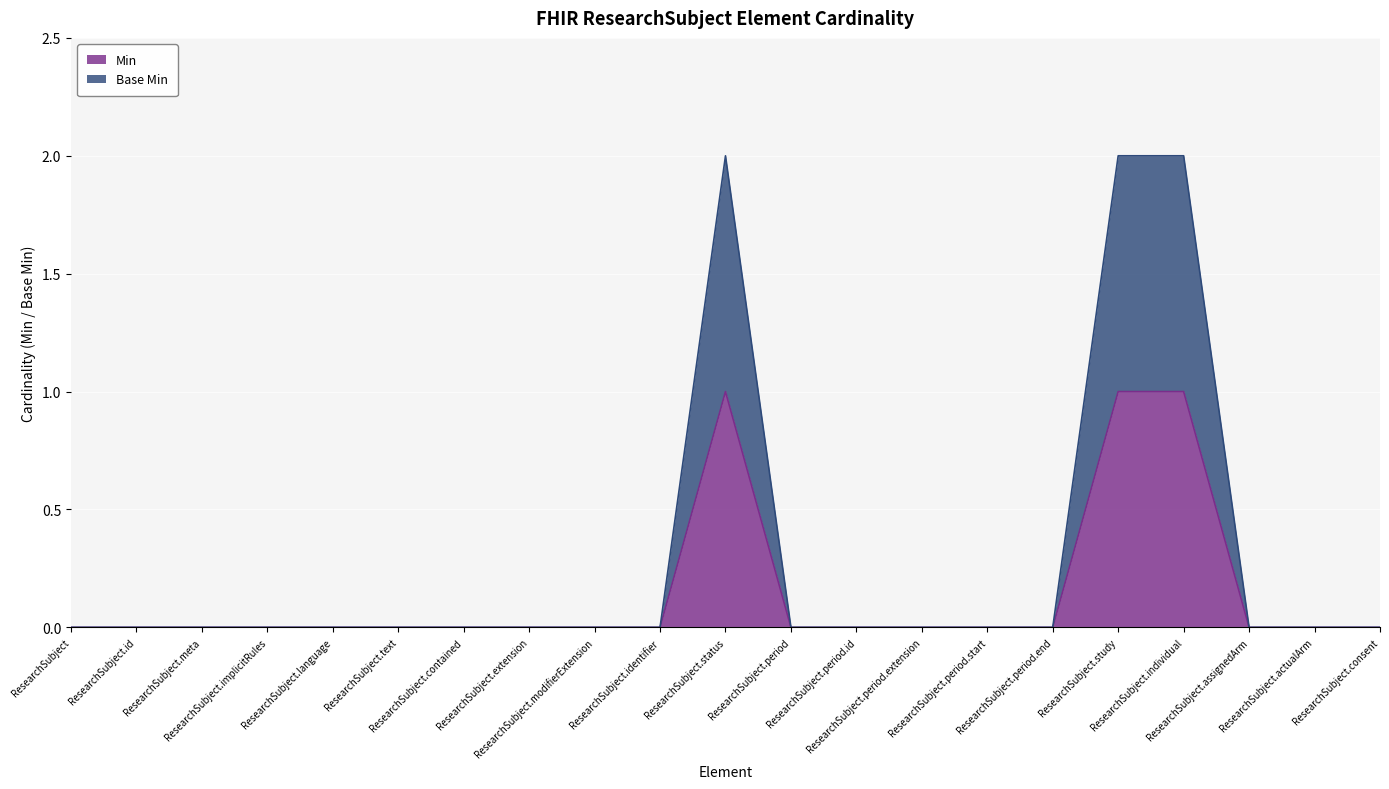

Is it true that Base Min equals 1 at ResearchSubject.contained?

False